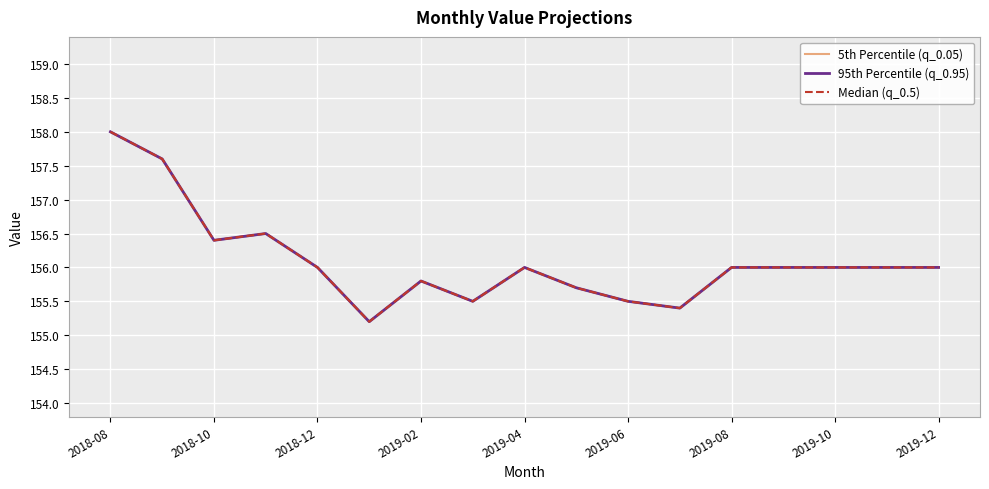

True or false: 95th Percentile (q_0.95) and Median (q_0.5) intersect in this chart.

False